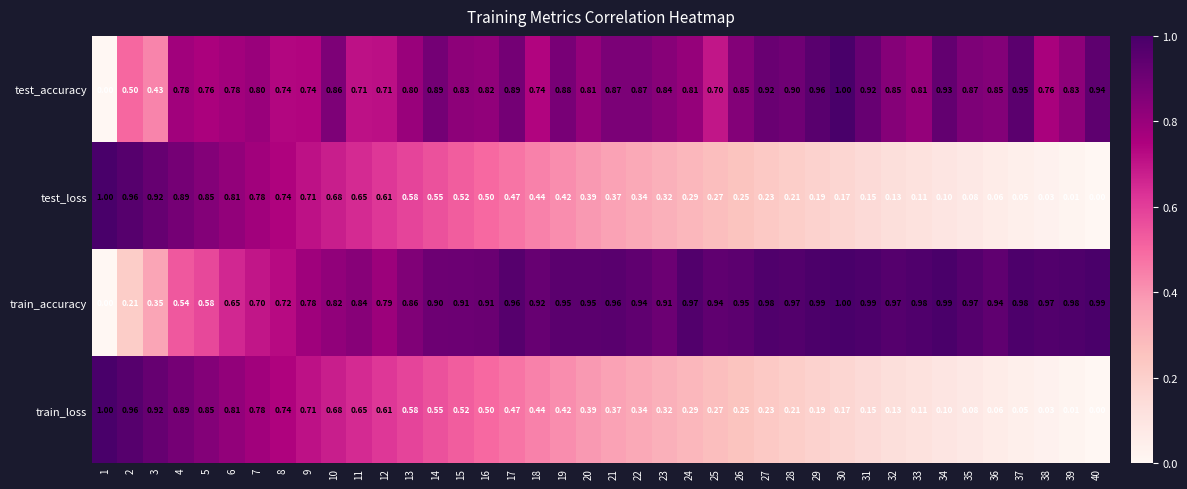

Which series has the largest total across all categories?

train_accuracy